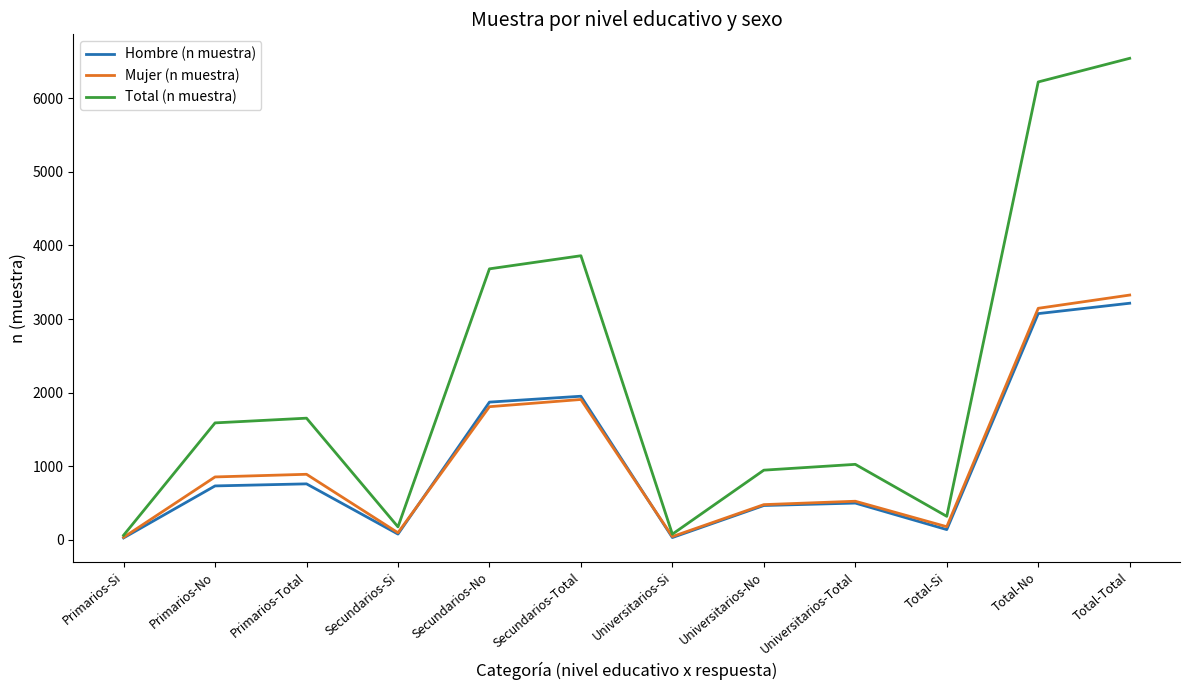

What is the spread (max minus min) of values at Total-No?

3146